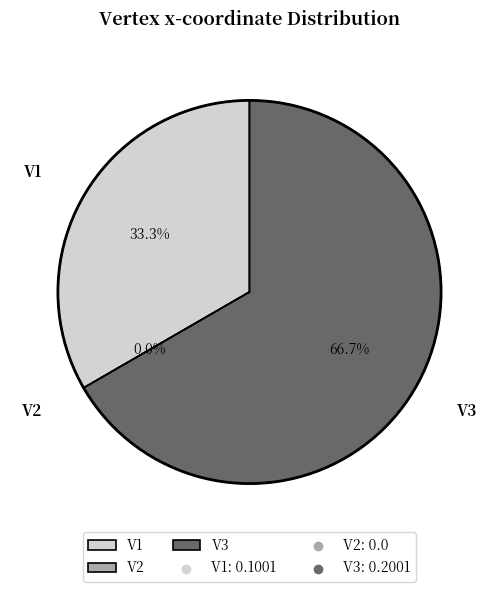

What percentage is the V3 slice, to the nearest percent?

67%